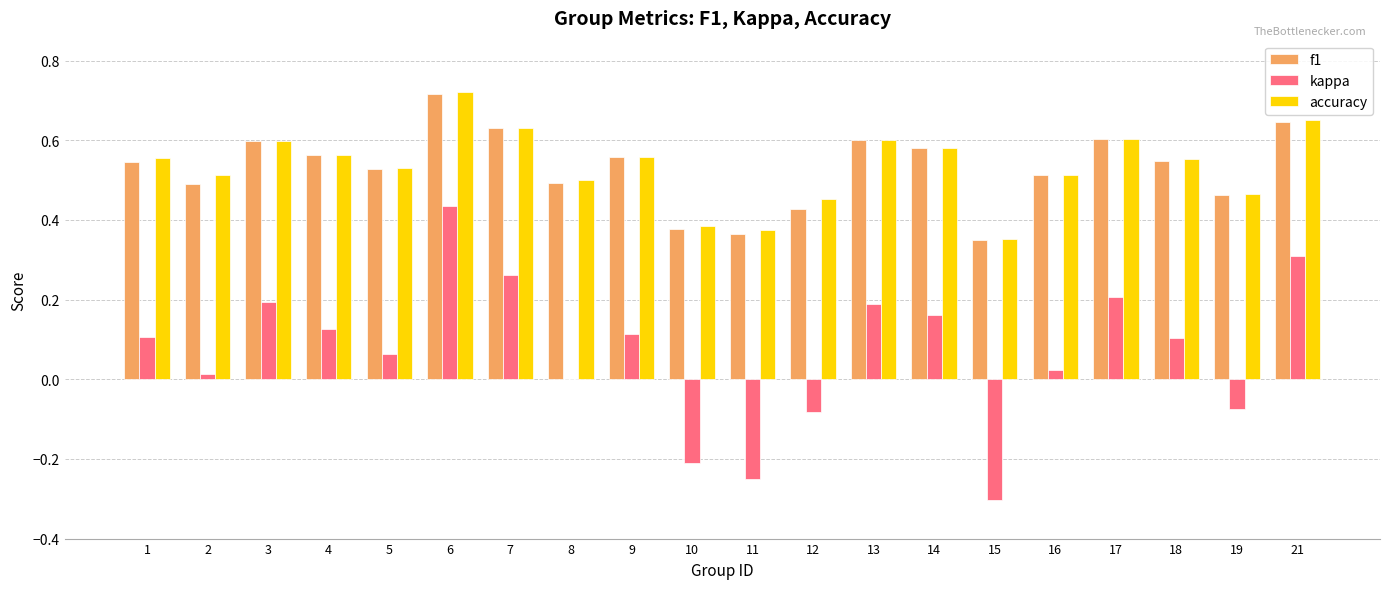

What is the sum of the f1 values at 8 and 7?

1.1